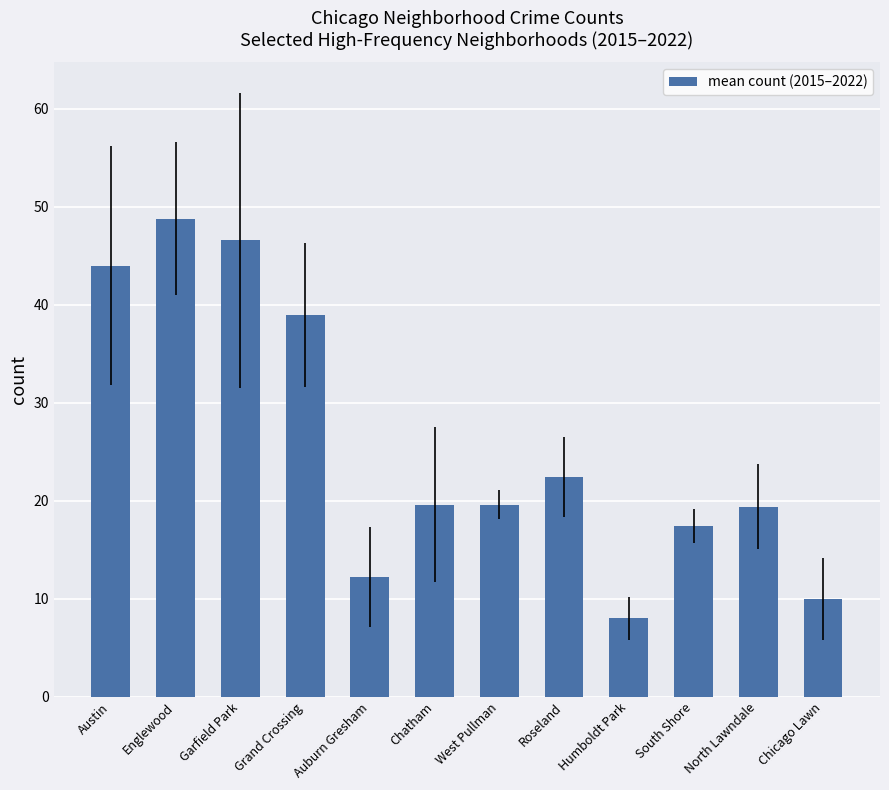

What is the minimum value shown in the chart?

8.0